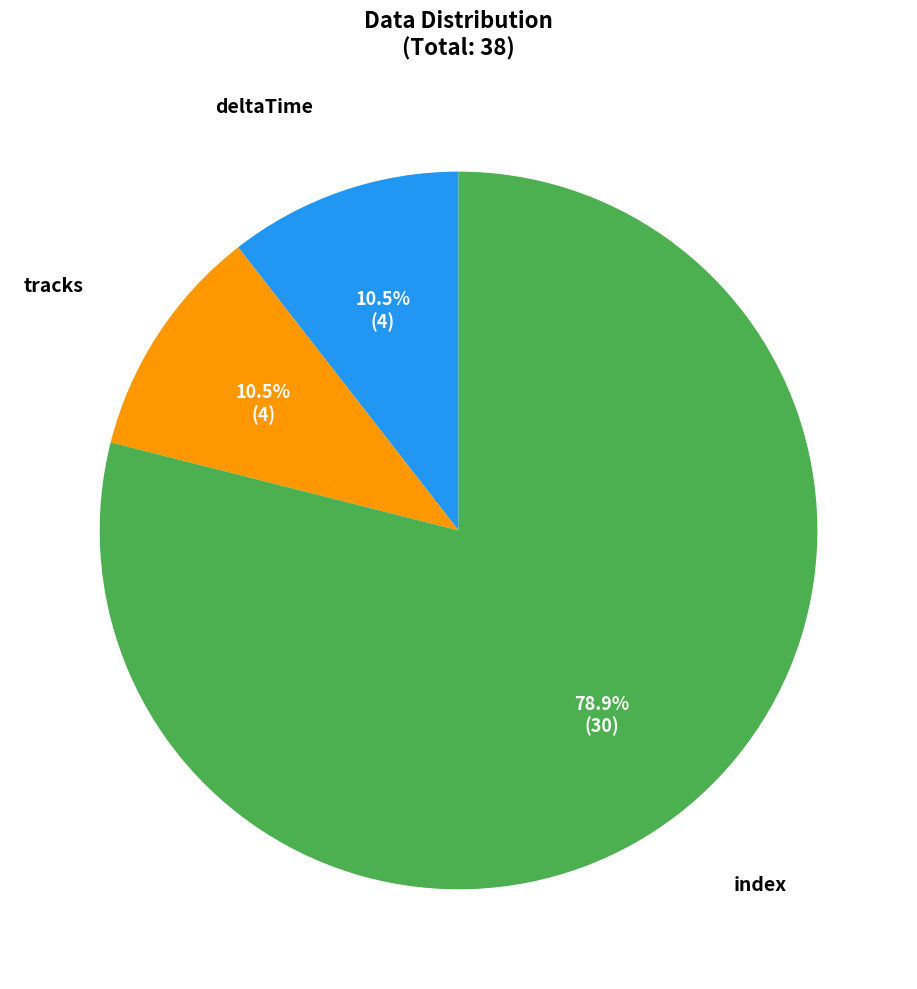

Is there a majority slice in this chart?

Yes